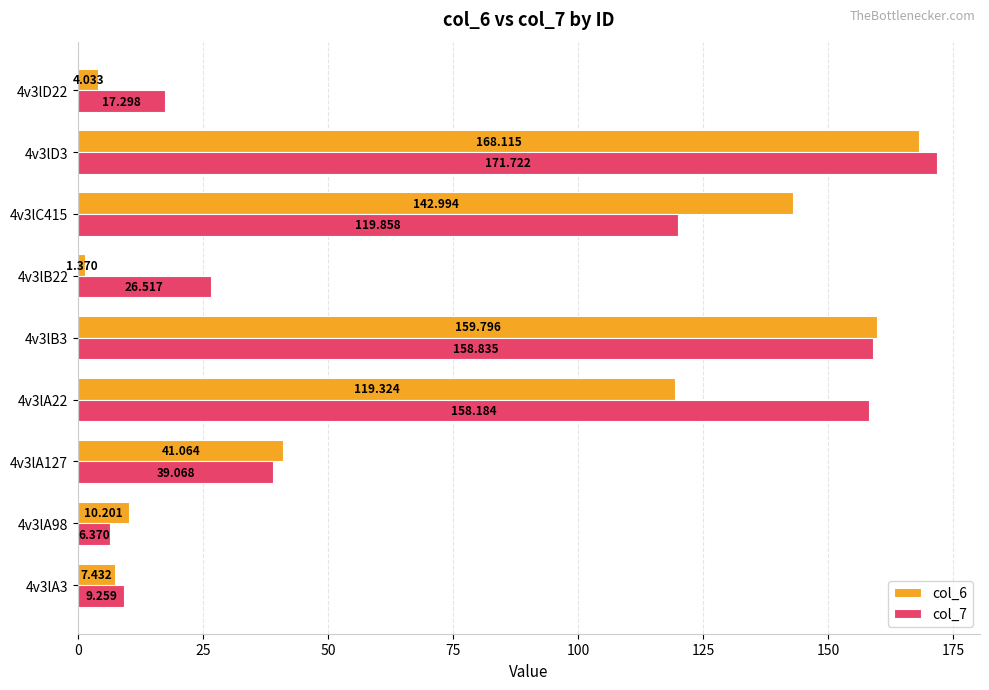

Rank the series by their average value, from lowest to highest.

col_6, col_7